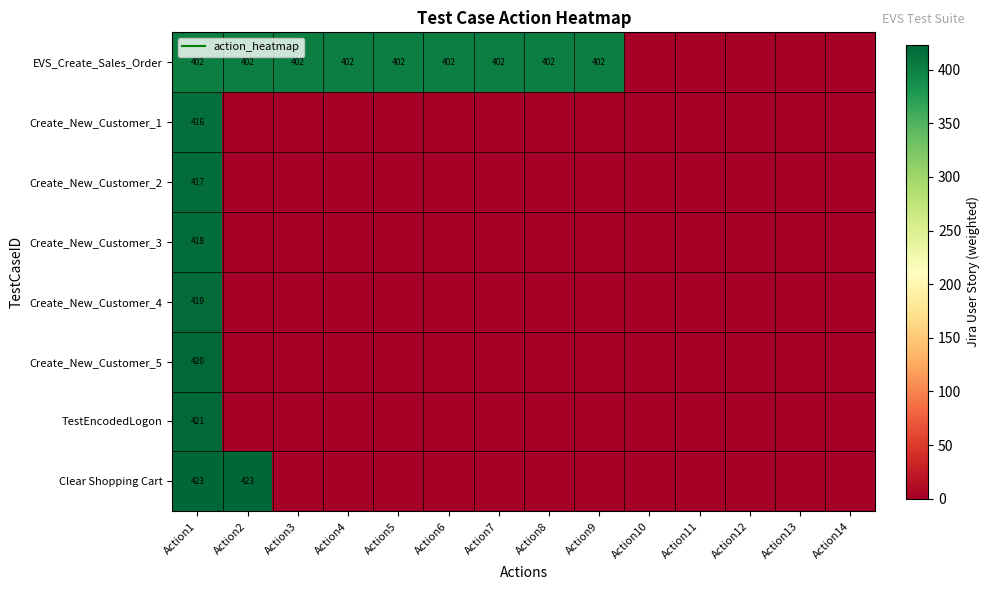

Is it true that Create_New_Customer_3 equals -250 at Action11?

False